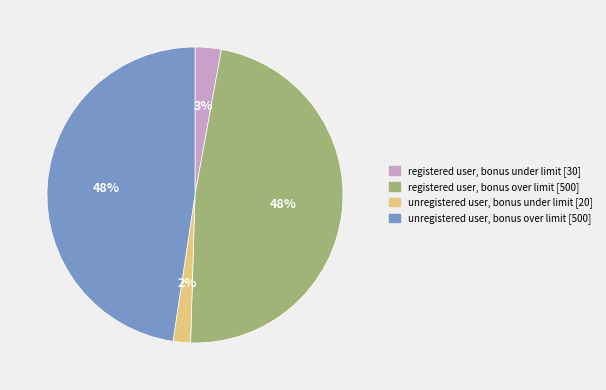

How many segments does this pie chart have?

4